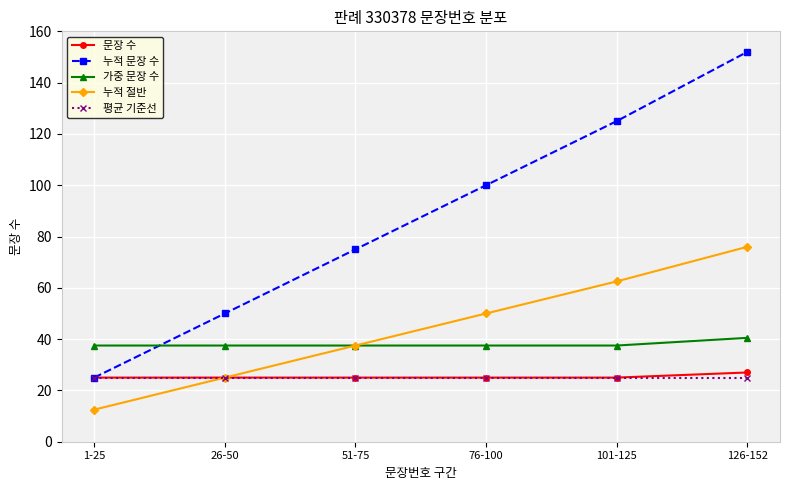

What is the total value across all series at 26-50?

162.5